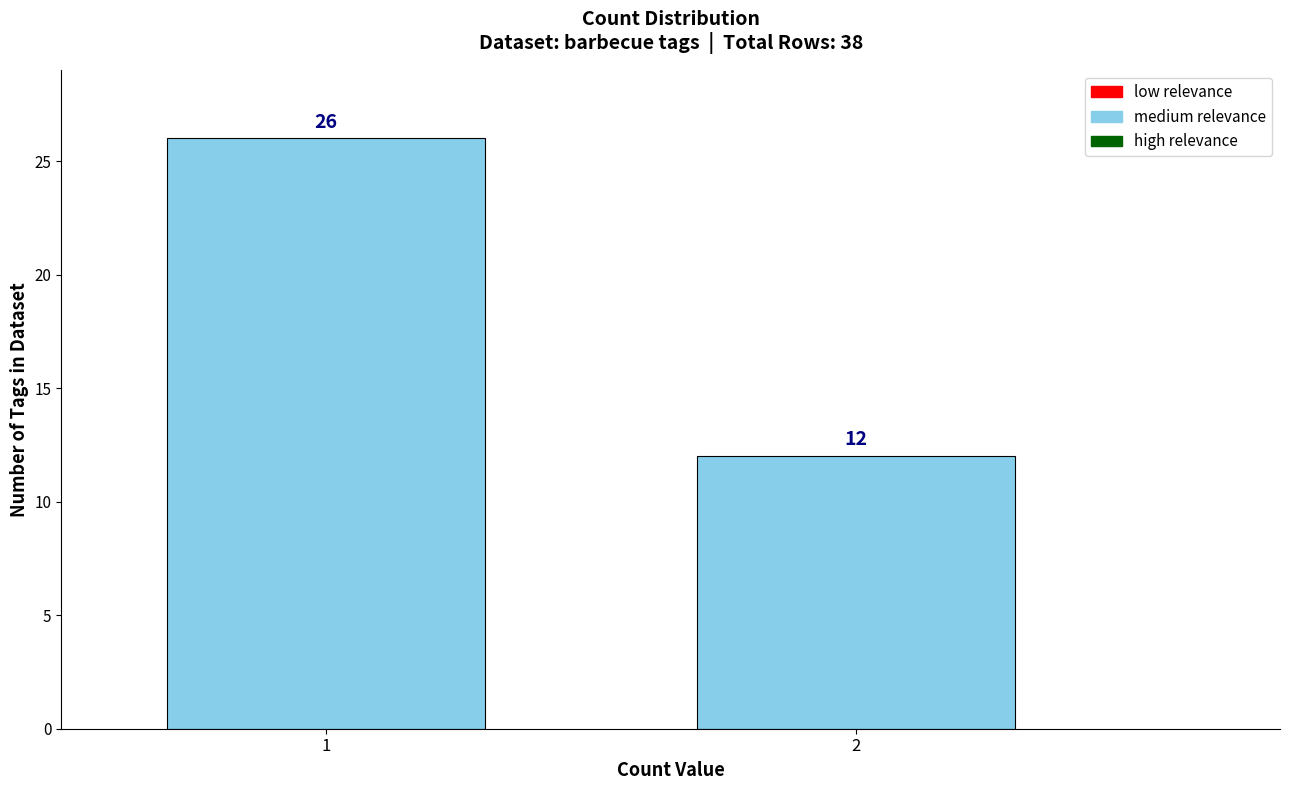

Reading left to right, what are all the values shown in this chart?

26	12